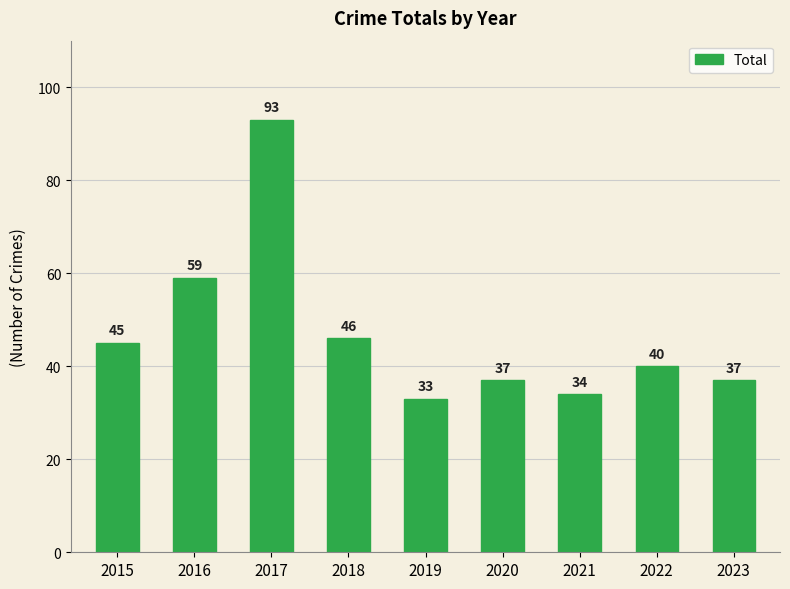

What is the maximum value shown in the chart?

93